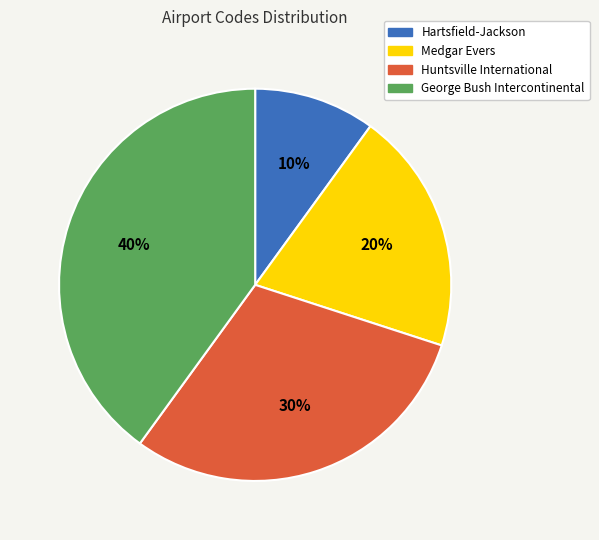

What is the largest slice in the pie chart?

George Bush Intercontinental